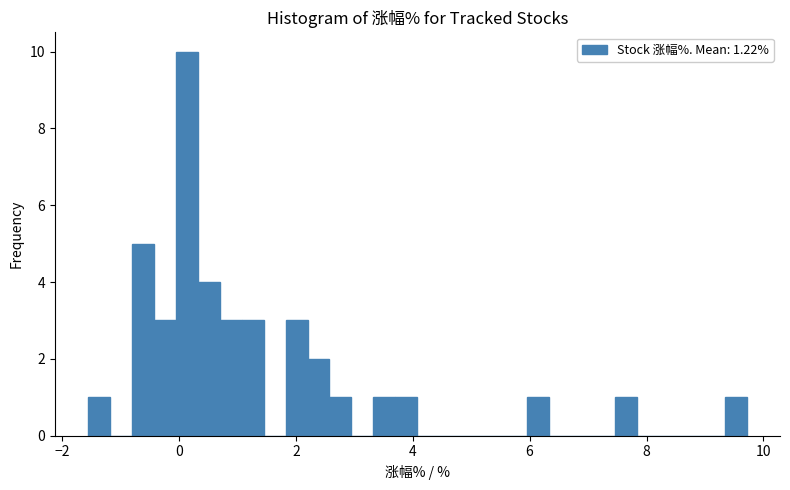

Read against the x-axis, roughly where is the centre of the tallest bar?

0.2